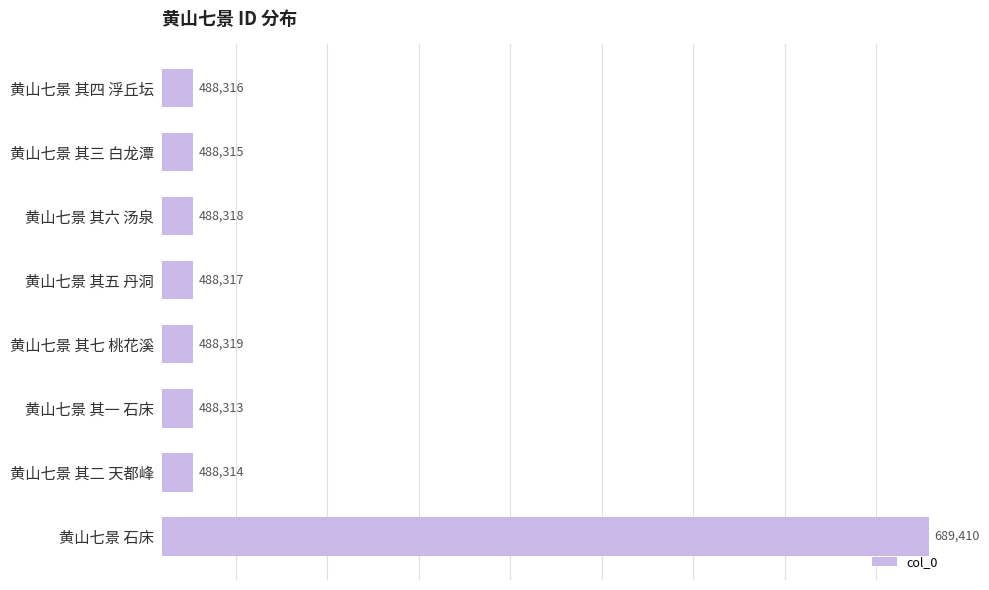

Count the number of data series in this chart.

1